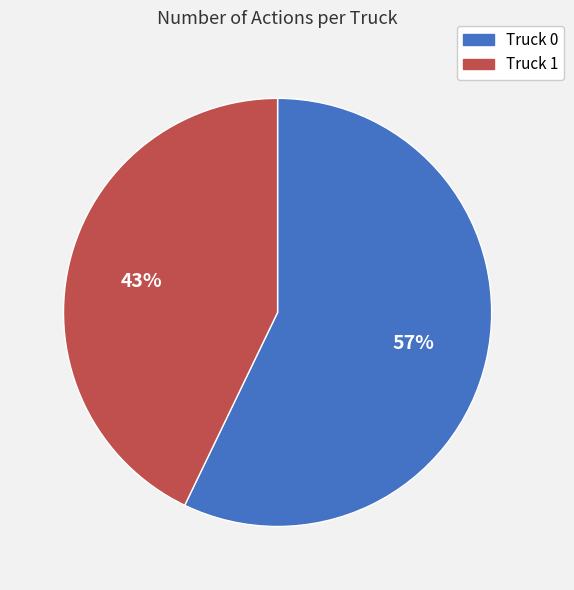

Is there a majority slice in this chart?

Yes